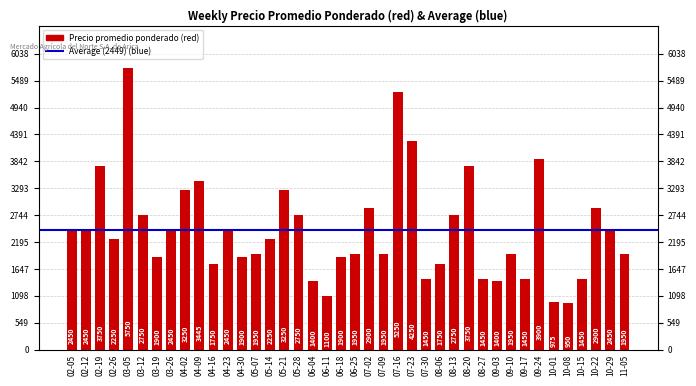

What is the approximate value at 11-05, to the nearest 100?

2000